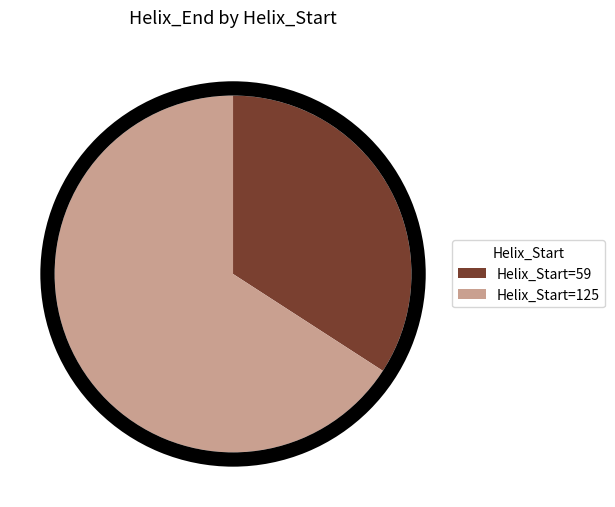

To the nearest percent, what is the difference between the largest and smallest slice percentages?

32%